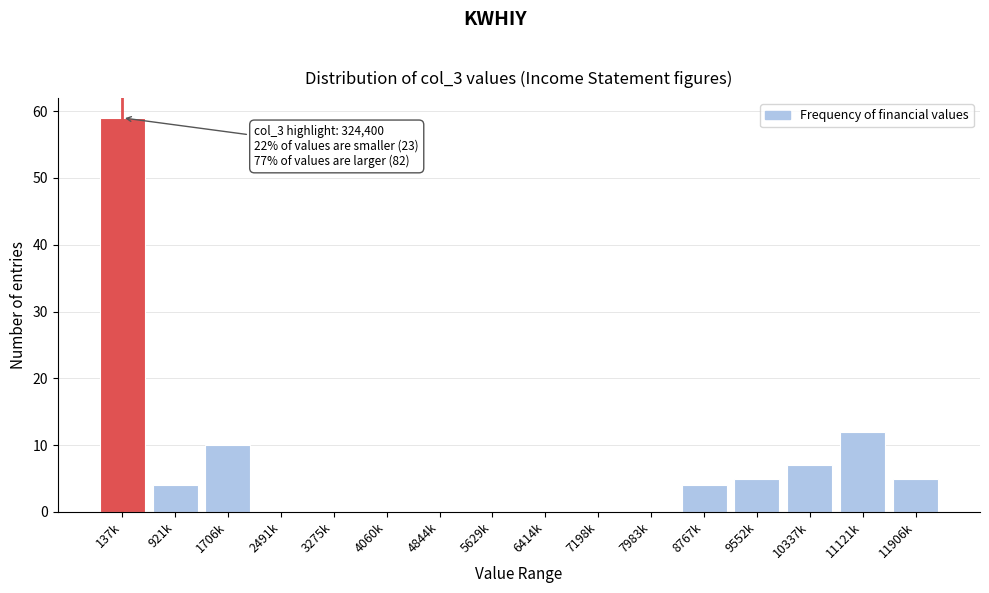

Reading left to right, transcribe all the data shown in this chart.

137k=59	921k=4	1706k=10	2491k=0	3275k=0	4060k=0	4844k=0	5629k=0	6414k=0	7198k=0	7983k=0	8767k=4	9552k=5	10337k=7	11121k=12	11906k=5